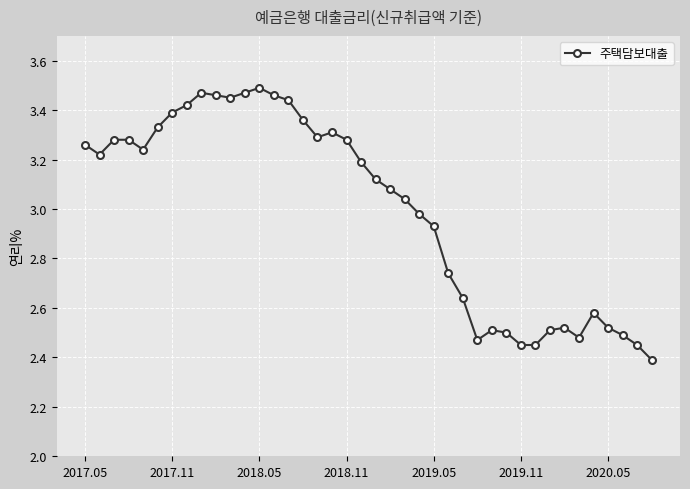

What is the smallest value displayed?

2.4